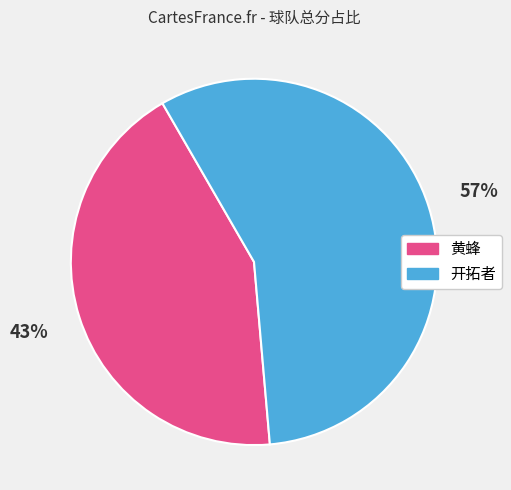

Rank the categories by value from lowest to highest.

黄蜂, 开拓者